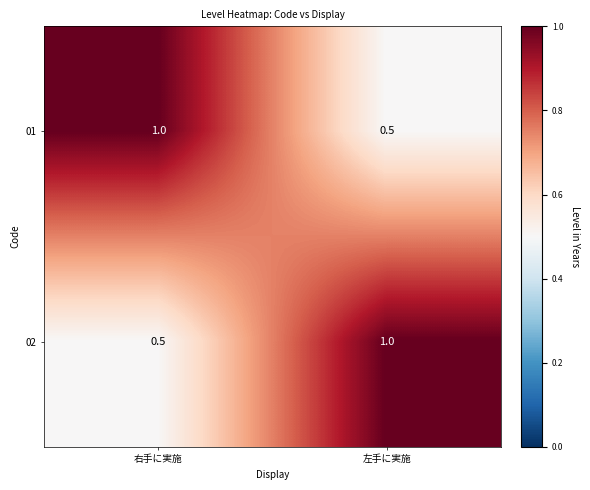

What is the total value across all series at 右手に実施?

1.5